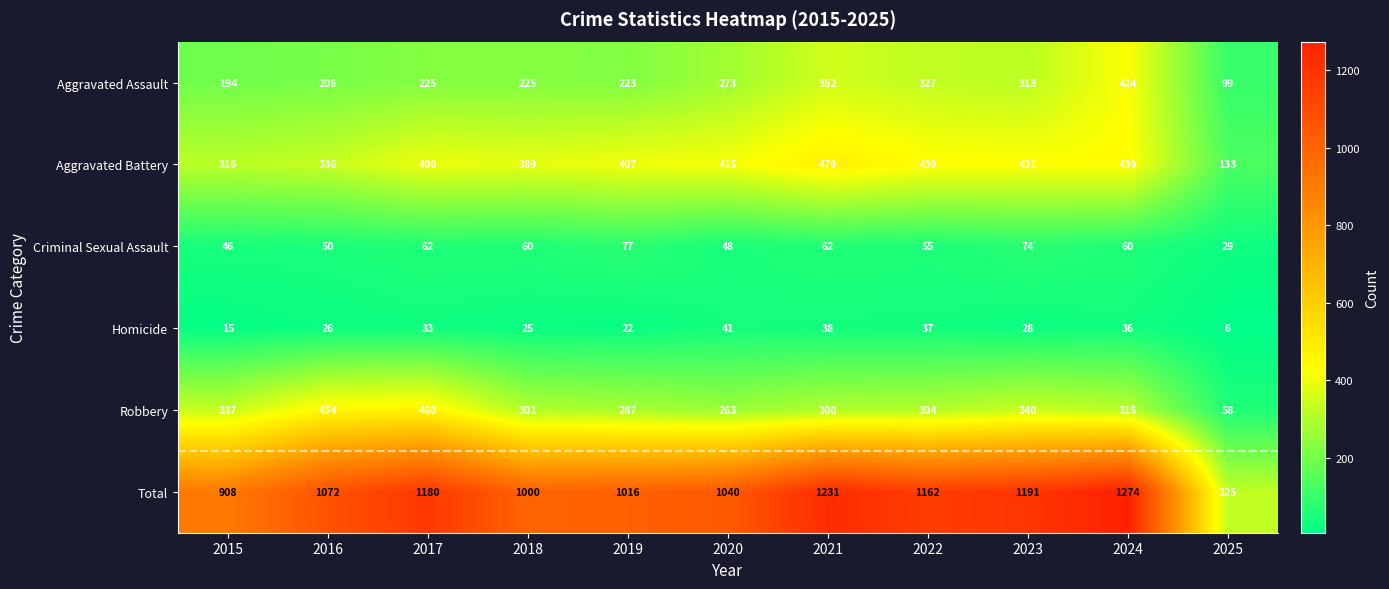

Which series has the largest total across all categories?

Total